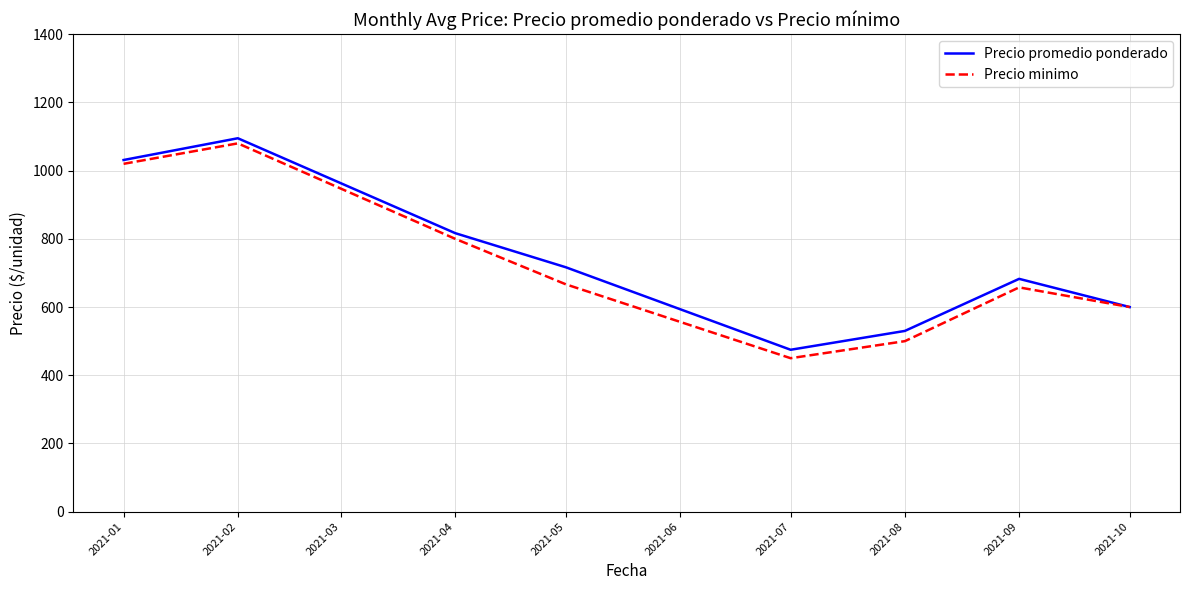

Is the value of Precio minimo at 2021-07 greater than the value of Precio promedio ponderado at 2021-04?

No